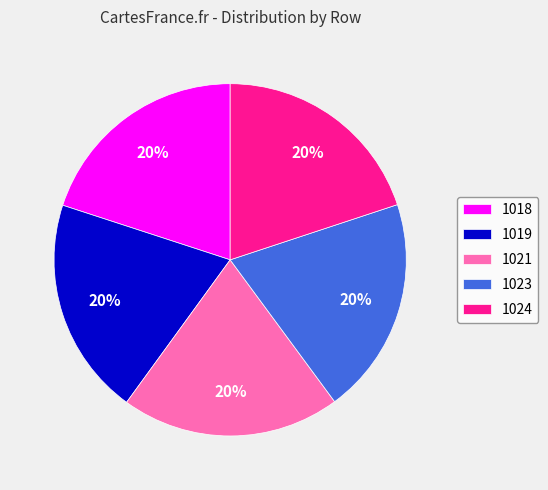

Does 1023 represent more than half of the total?

No